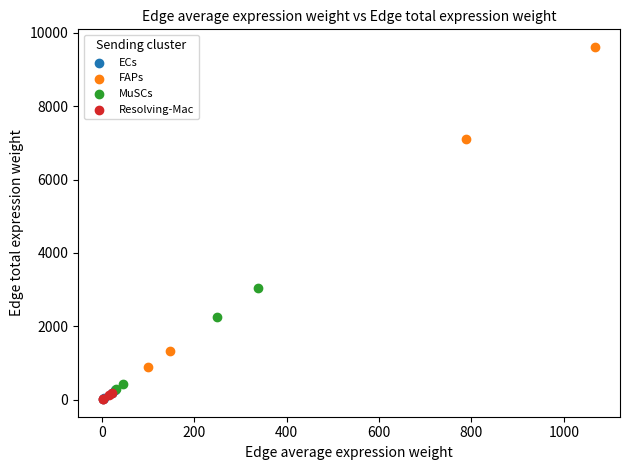

Which series has the largest Y range (max minus min)?

FAPs